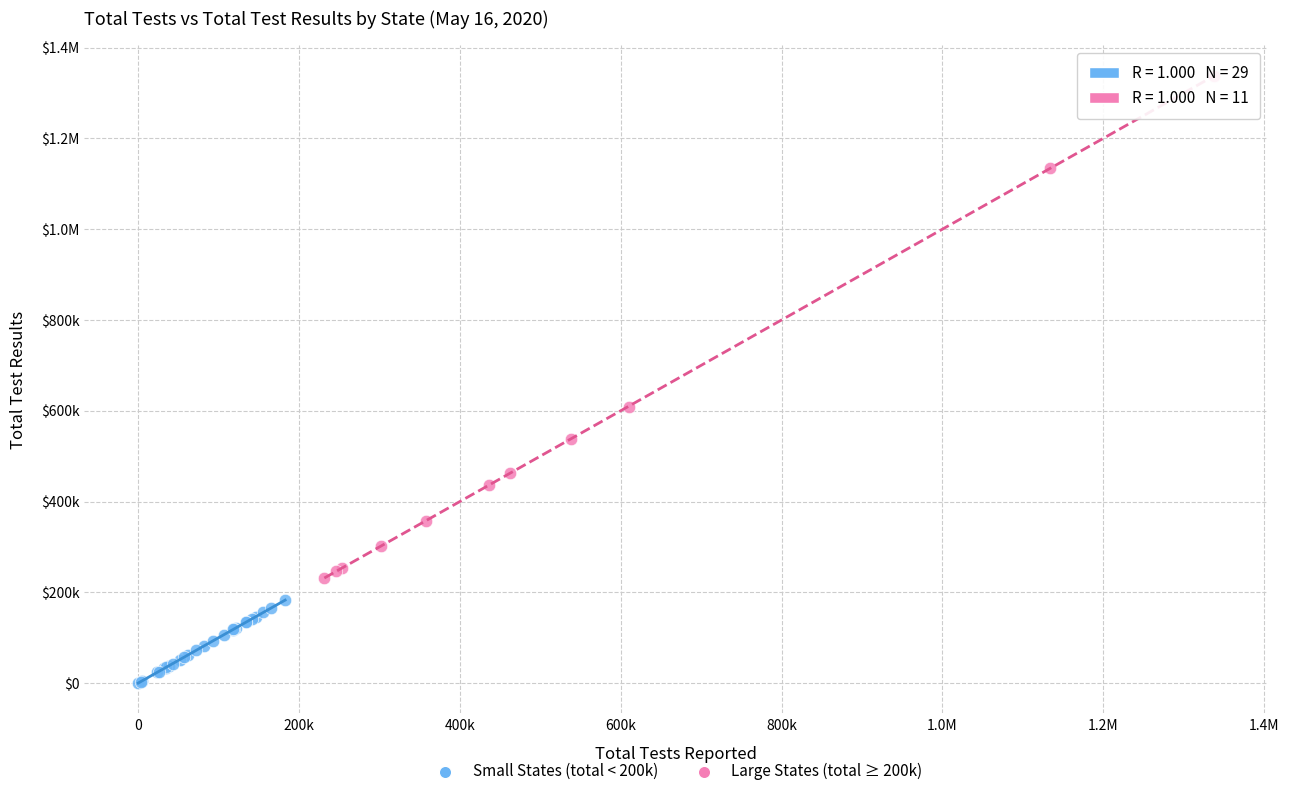

What are all the series names shown in the legend?

Small States (total < 200k), Large States (total ≥ 200k)